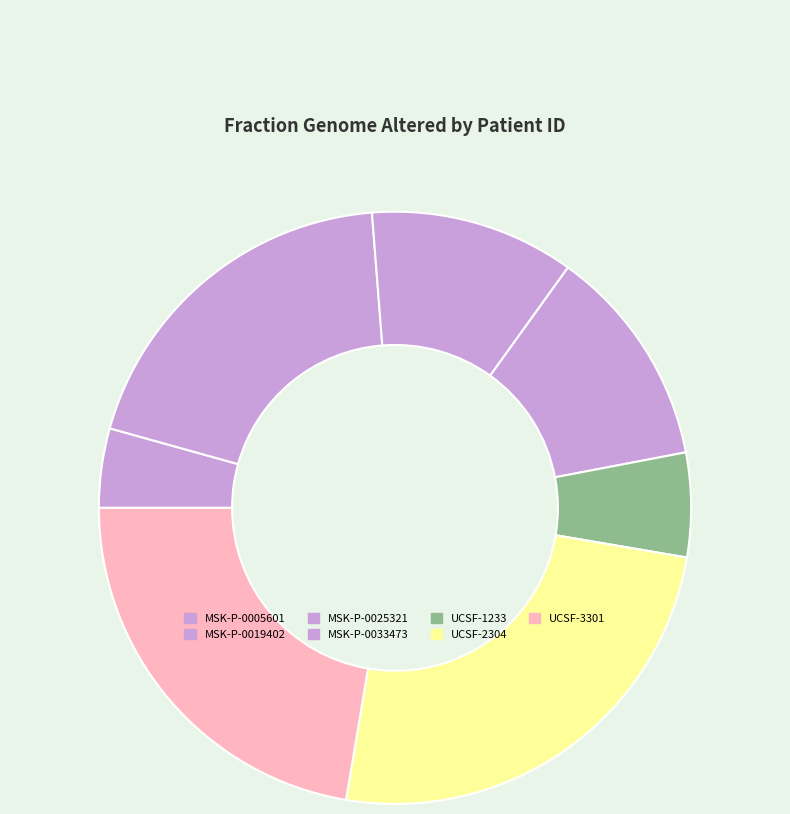

Is there any slice that represents more than half of the pie?

No